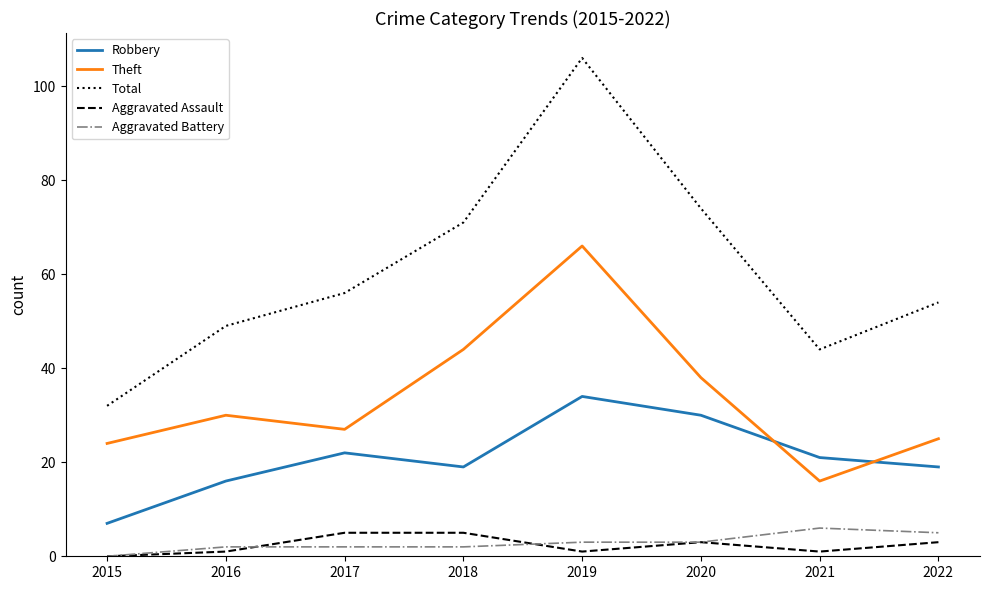

Reading left to right, list all the values displayed in this chart.

Robbery: 7	16	22	19	34	30	21	19
Theft: 24	30	27	44	66	38	16	25
Total: 32	49	56	71	106	74	44	54
Aggravated Assault: 0	1	5	5	1	3	1	3
Aggravated Battery: 0	2	2	2	3	3	6	5